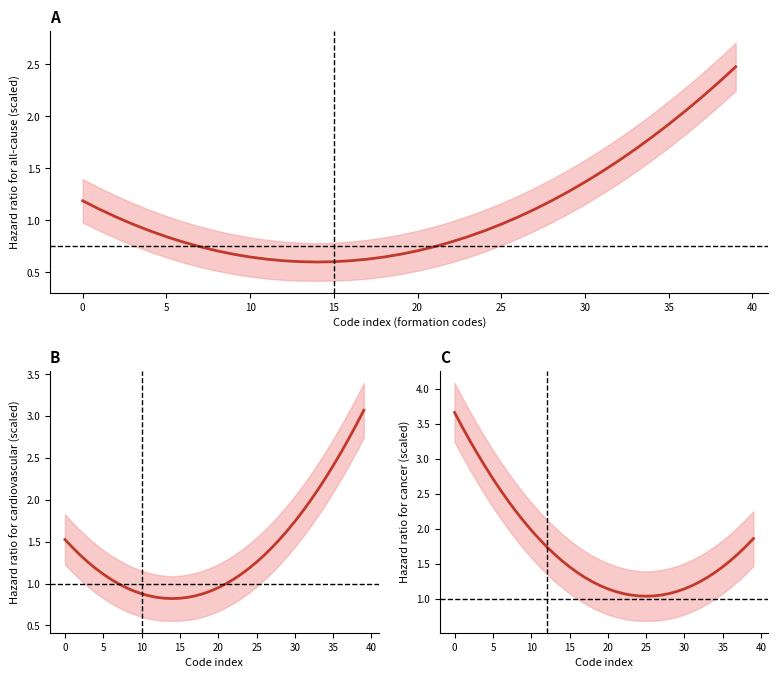

What is the value of the 25th point from the left?

1.0